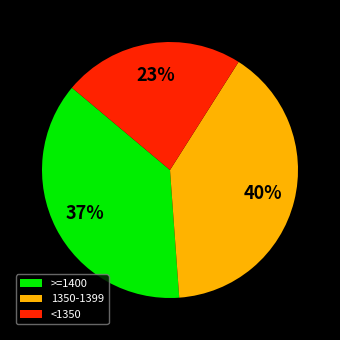

Is it true that >=1400 is 31% of the pie?

False